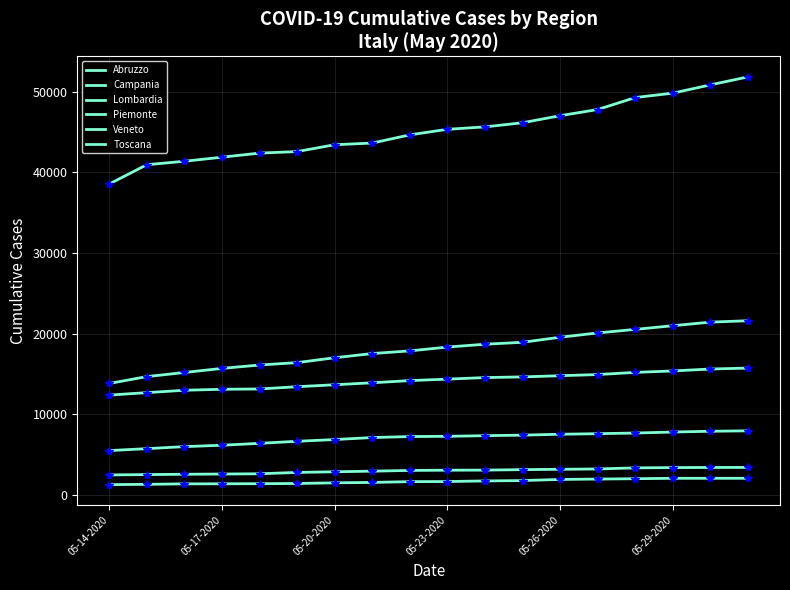

How many lines are shown in the chart?

6